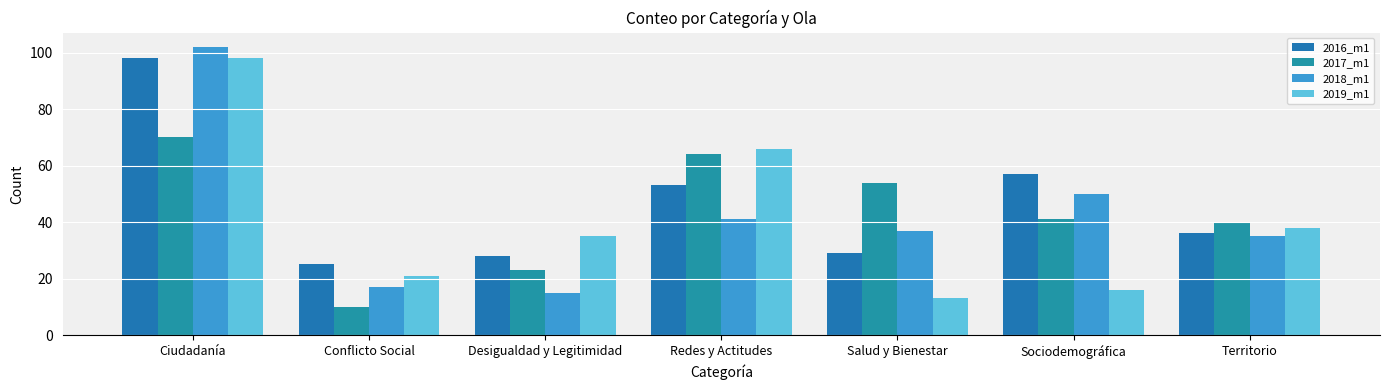

Between Desigualdad y Legitimidad and Salud y Bienestar, which series saw the biggest shift?

2017_m1